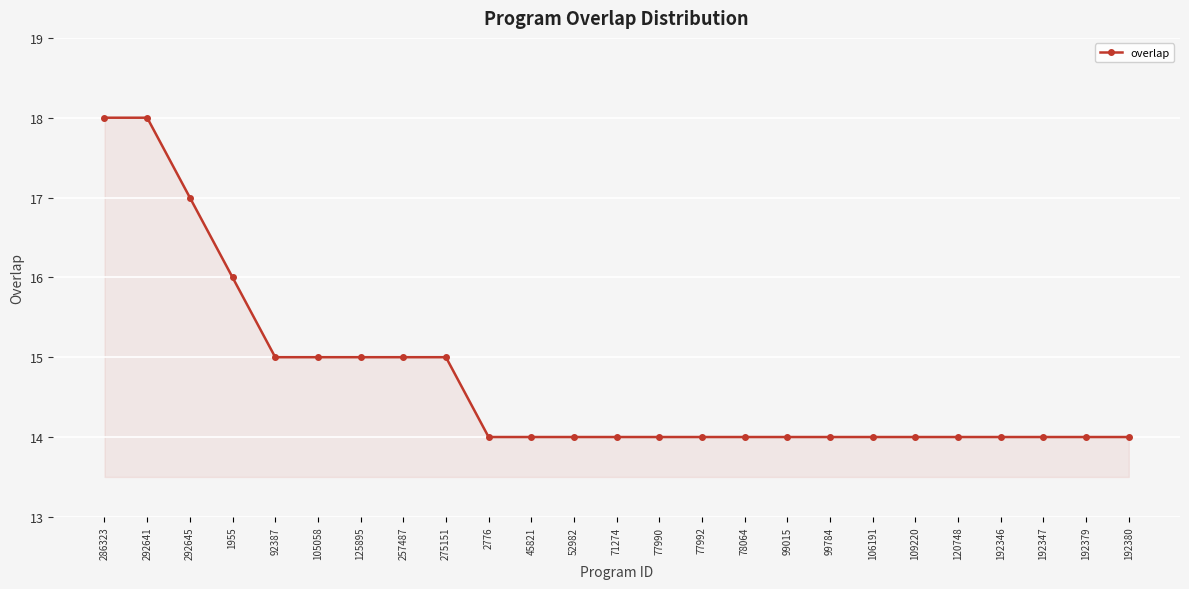

What is the difference between the values at 292641 and 120748?

4